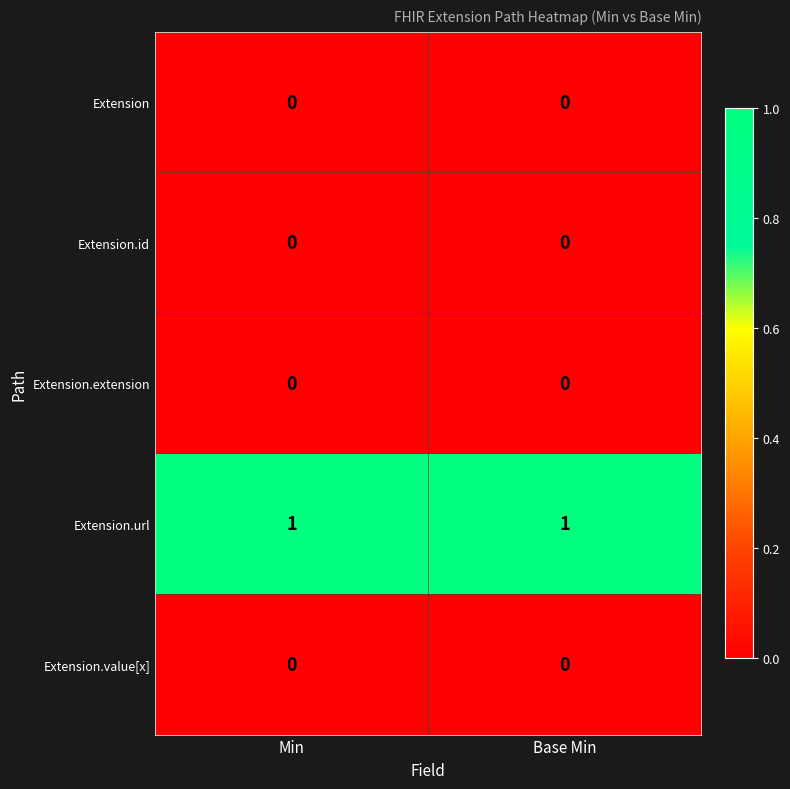

Reading left to right, list all the values displayed in this chart.

Extension: 0	0
Extension.id: 0	0
Extension.extension: 0	0
Extension.url: 1	1
Extension.value[x]: 0	0